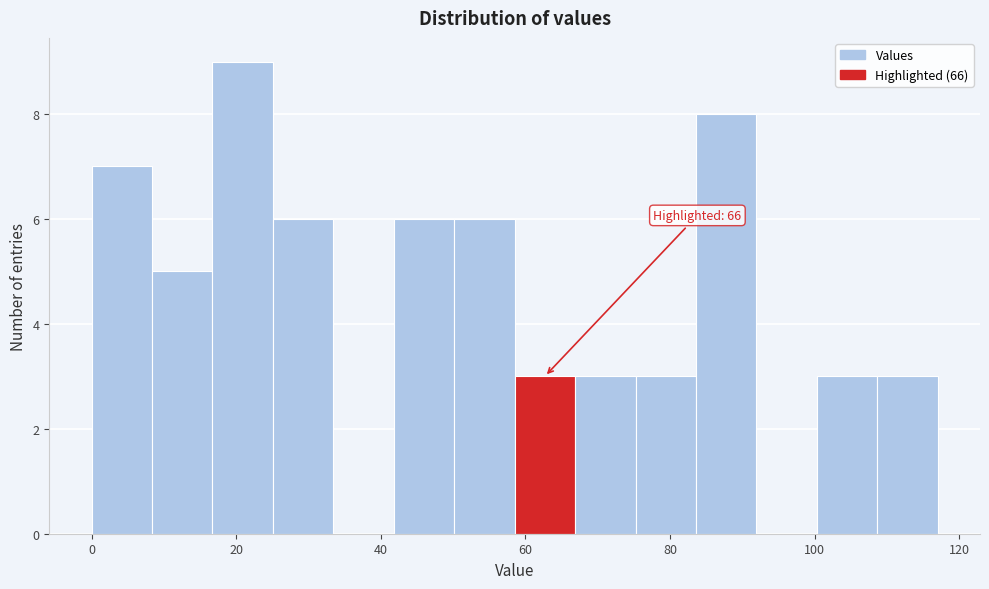

Over which range of the x-axis is the bar tallest?

16 to 26